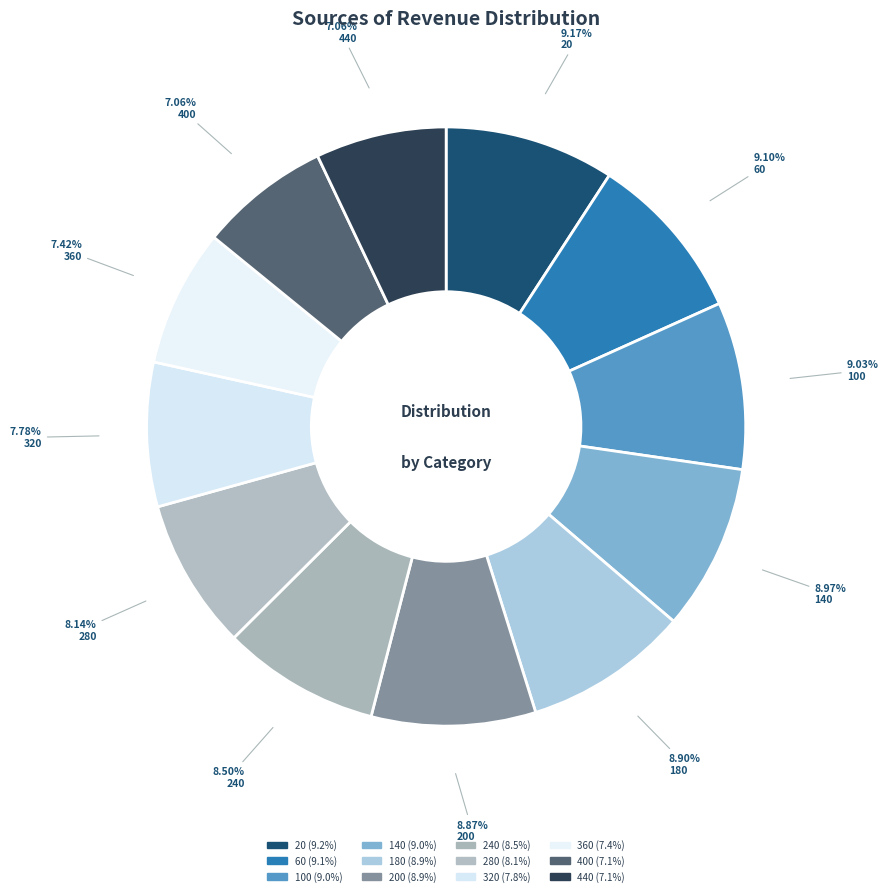

Rank the categories by value from highest to lowest.

20, 60, 100, 140, 180, 200, 240, 280, 320, 360, 400, 440